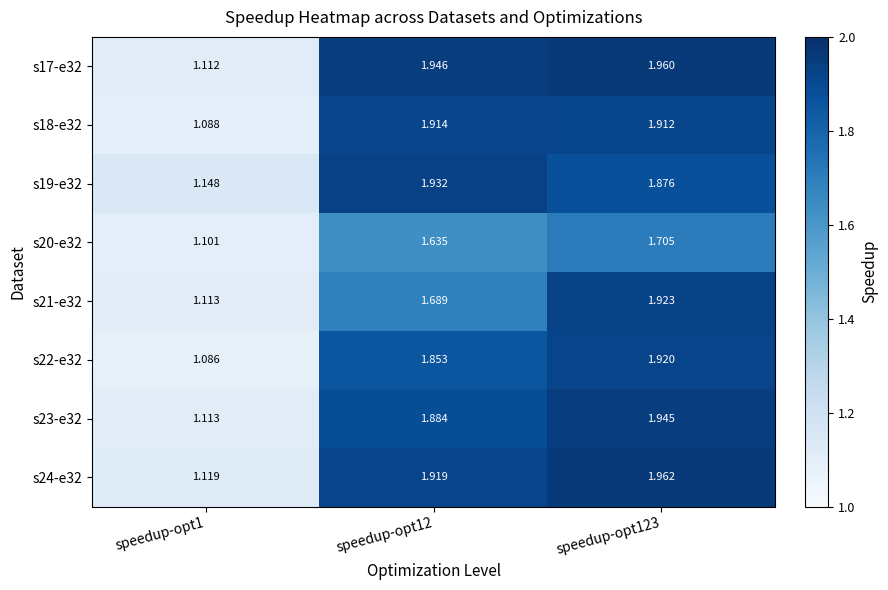

Is the value of s20-e32 at speedup-opt123 greater than the value of s17-e32 at speedup-opt12?

No